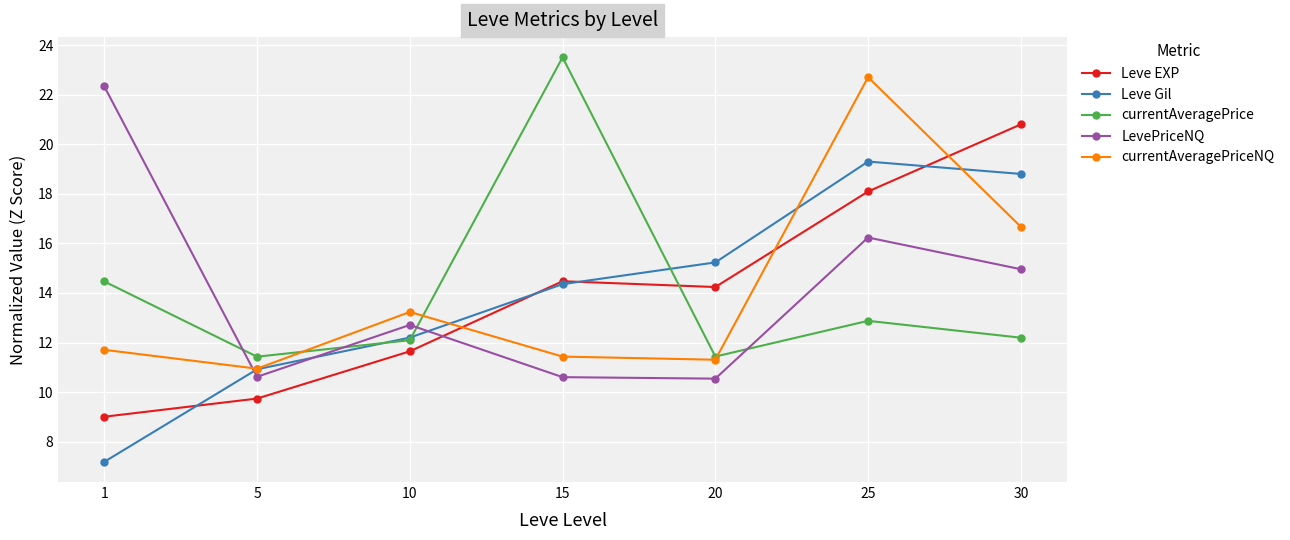

True or false: currentAveragePrice and LevePriceNQ cross at least once.

True